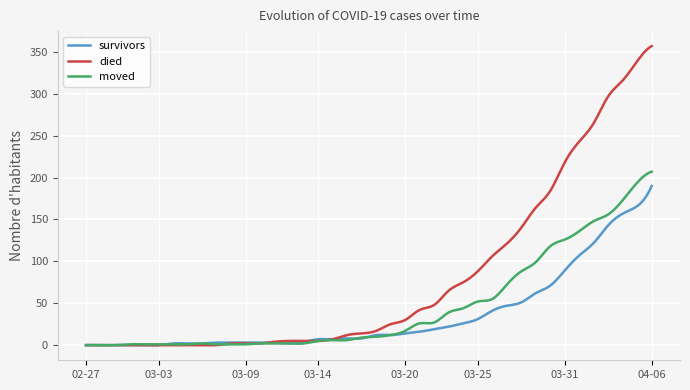

Does the chart have visible grid lines?

Yes